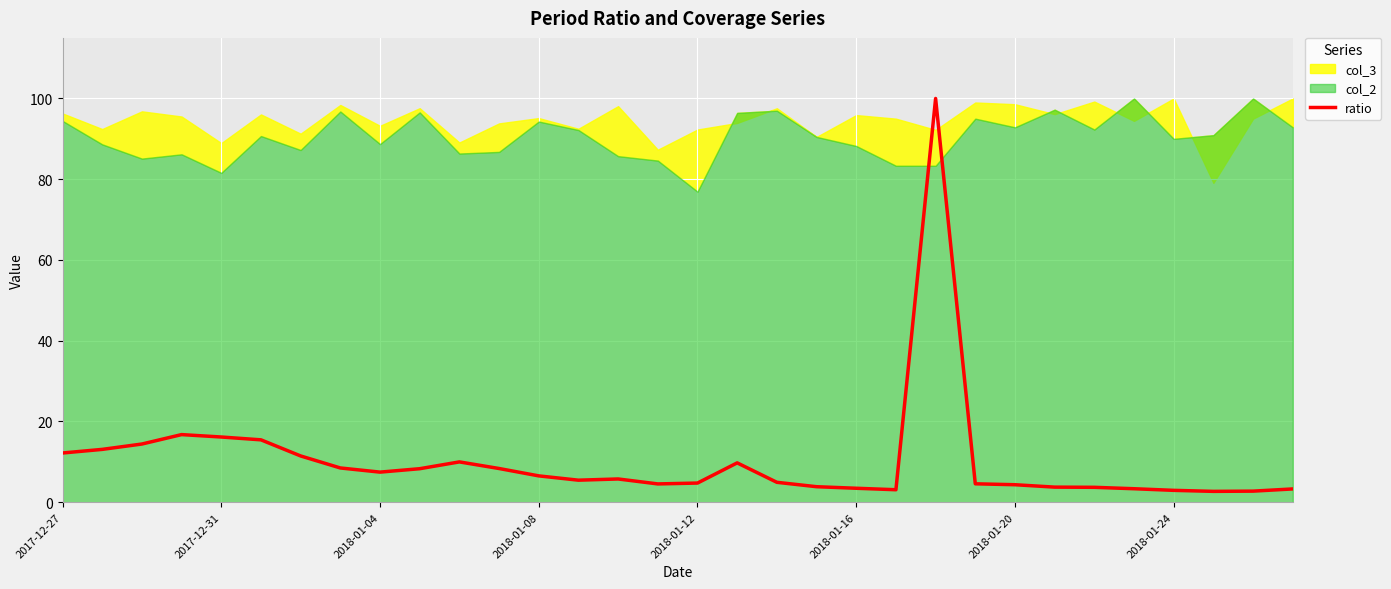

What is the maximum value for ratio?

100.0